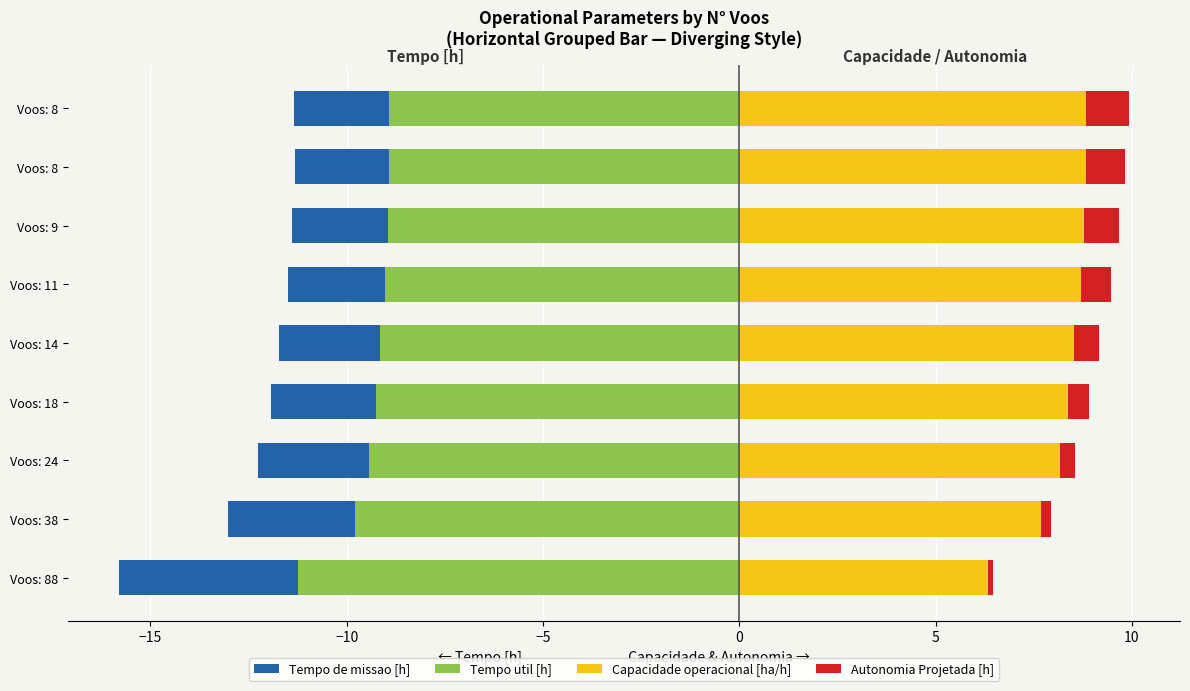

How many groups of bars are there?

9